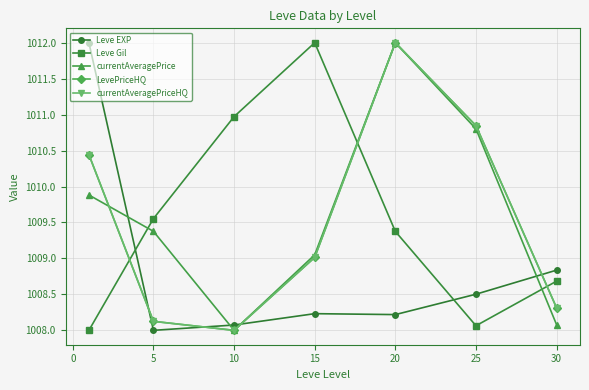

How many lines are shown in the chart?

5